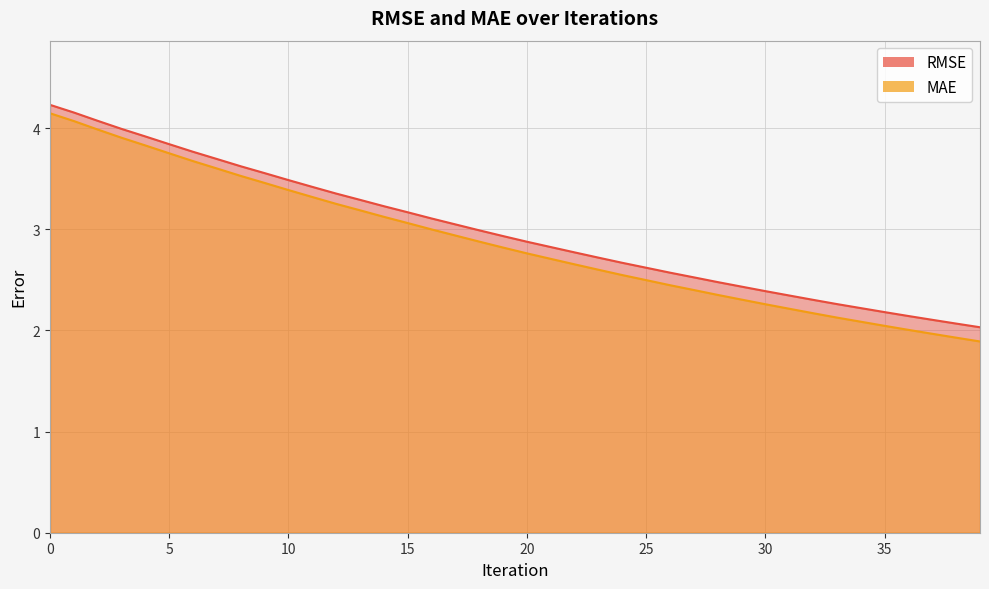

The MAE series shows 2.1 at 33. True or false?

True